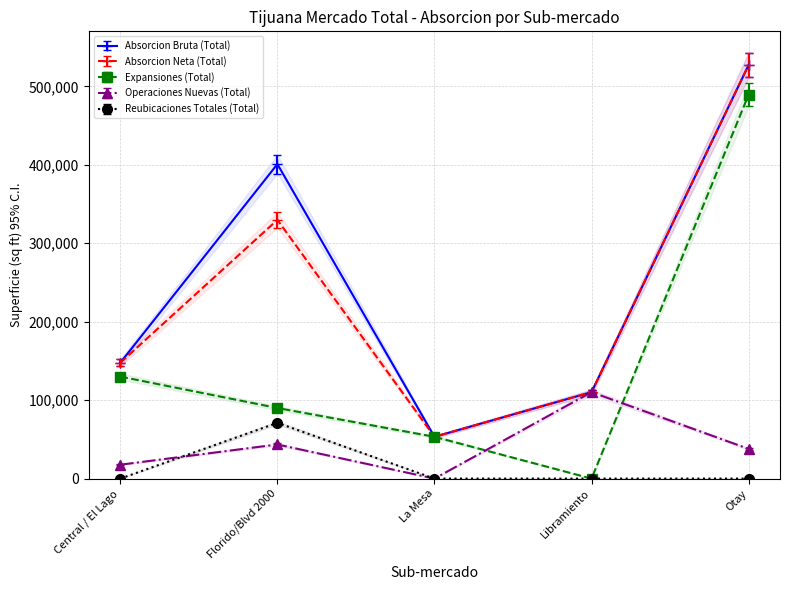

How many lines are shown in the chart?

5